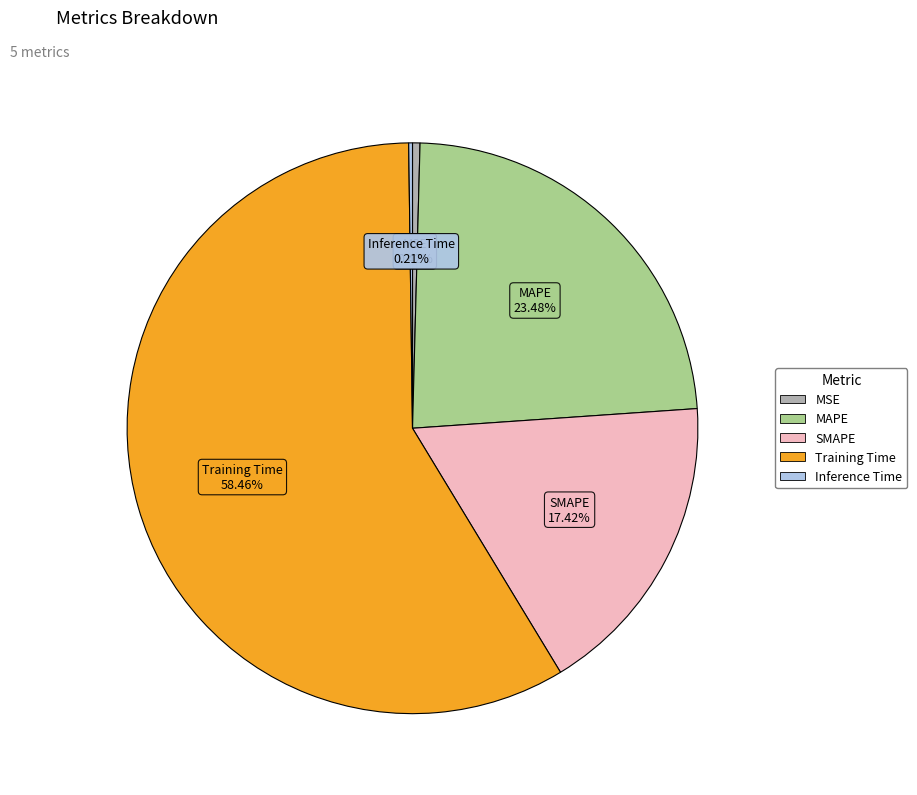

To the nearest percent, what is the average slice percentage?

20%